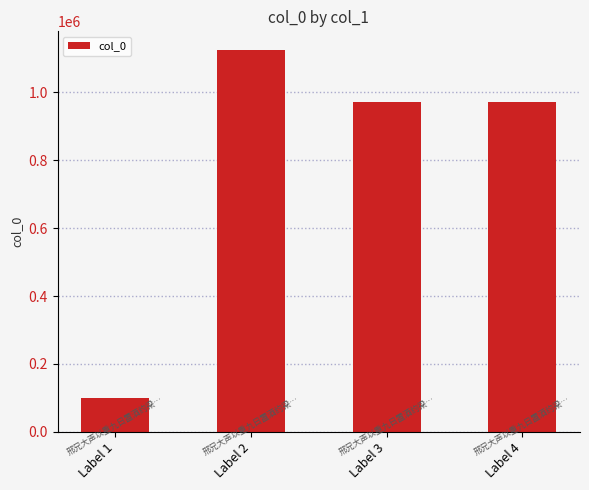

The value at Label 1 is 154851. True or false?

False